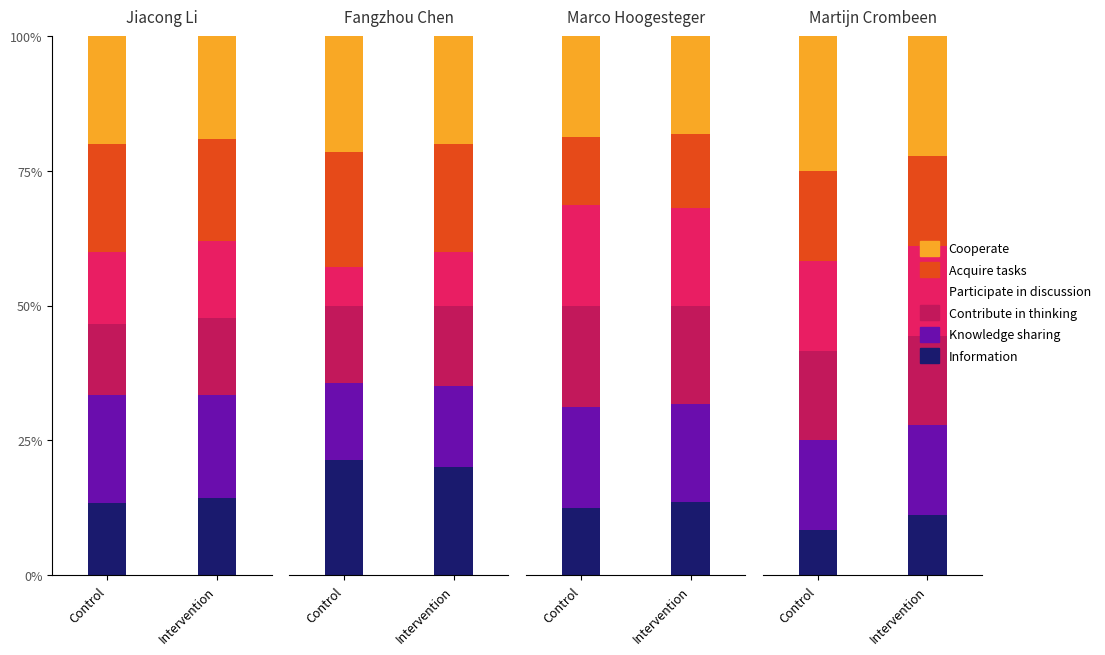

Is the value of Information at Control greater than the value of Knowledge sharing at Intervention?

No